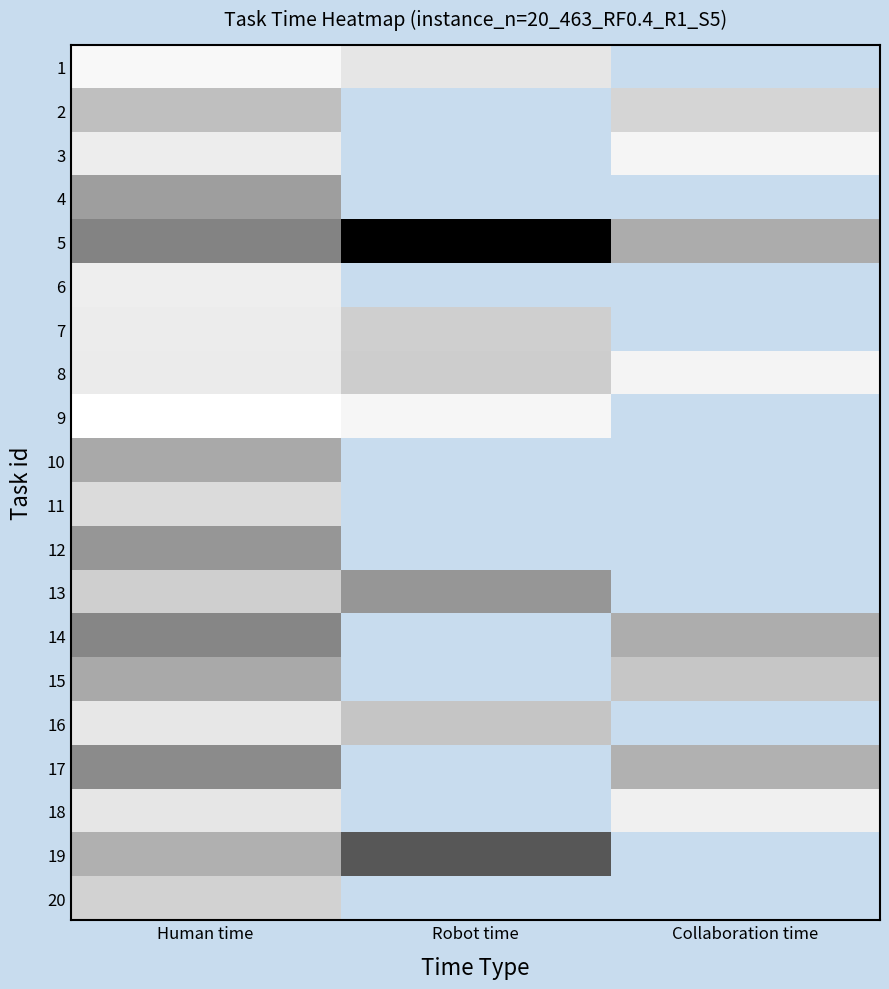

Rank the series by their maximum value, from lowest to highest.

9, 6, 3, 1, 18, 11, 20, 7, 8, 16, 2, 10, 15, 4, 12, 13, 17, 14, 19, 5